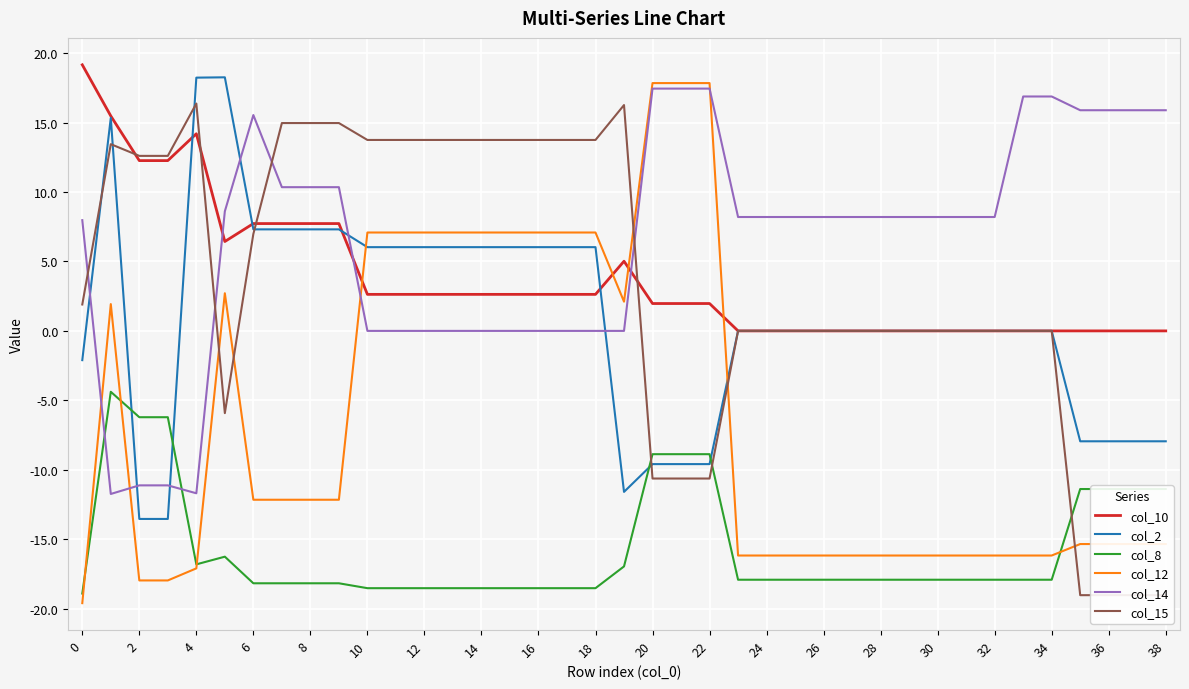

Is the value of col_12 at 30 greater than the value of col_14 at 10?

No